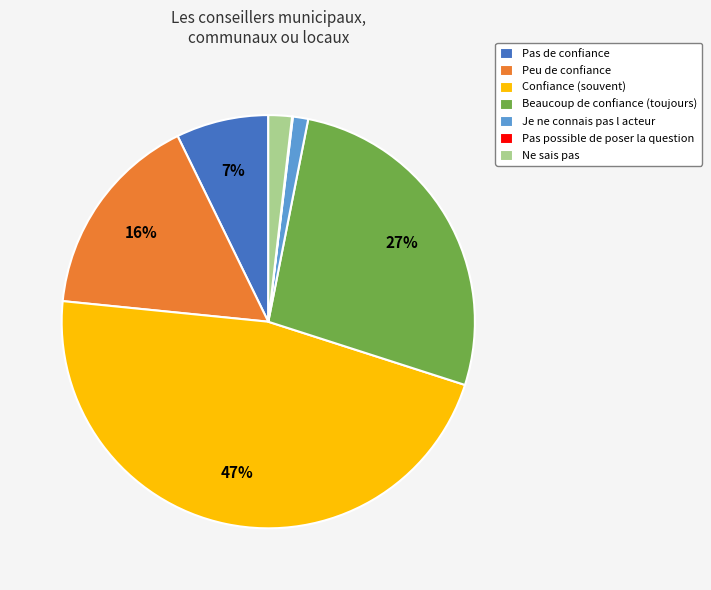

What percentage is the Peu de confiance slice, to the nearest percent?

16%